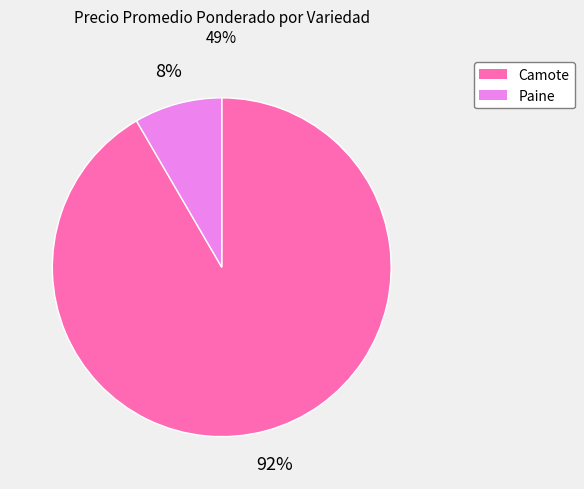

Is the sum of Camote and Paine greater than half?

Yes